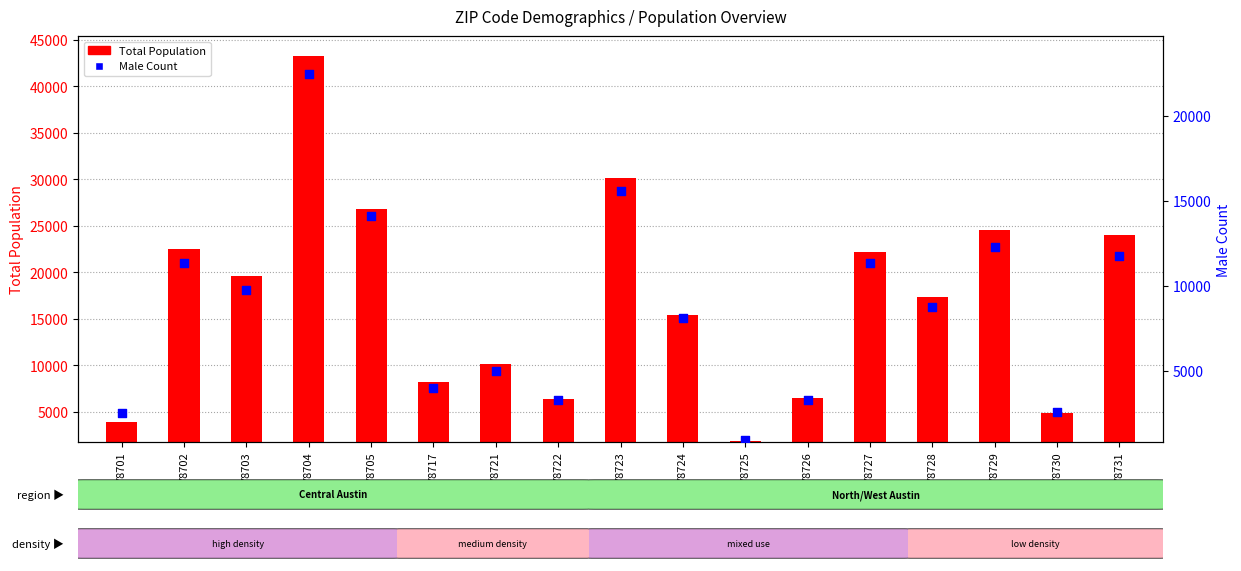

Which series contains the highest Y value?

Total Population